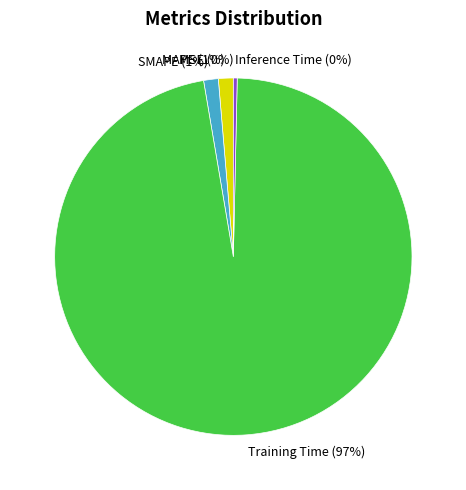

Is there a majority slice in this chart?

Yes